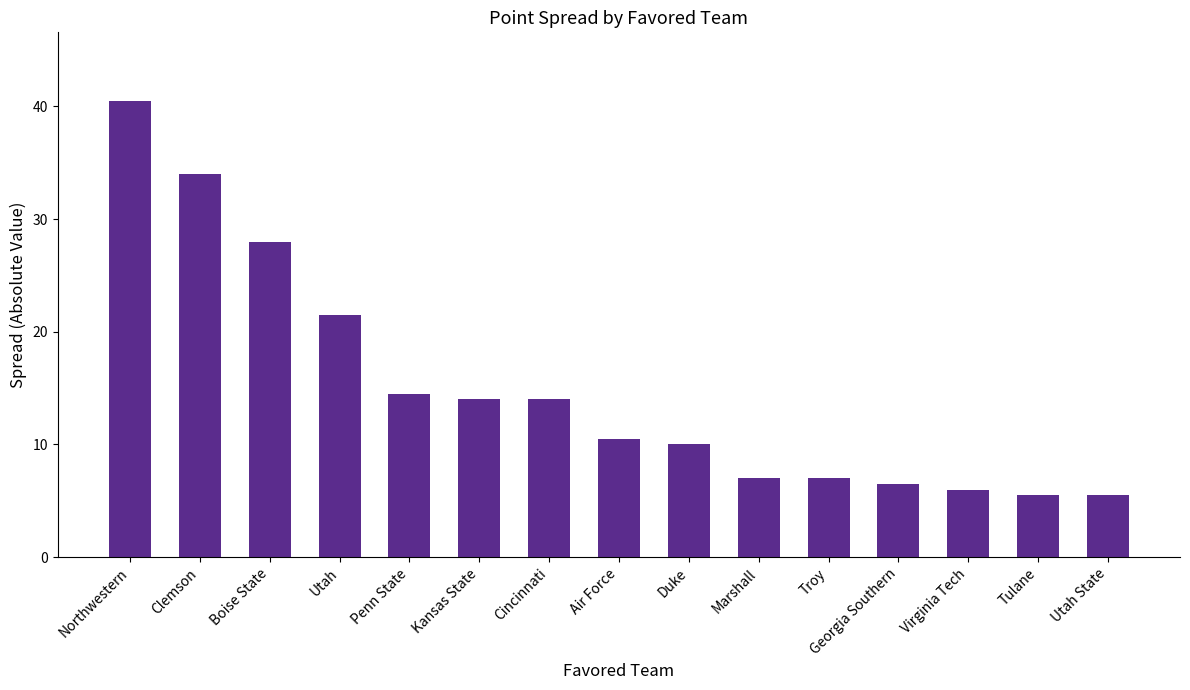

What is the smallest value displayed?

5.5